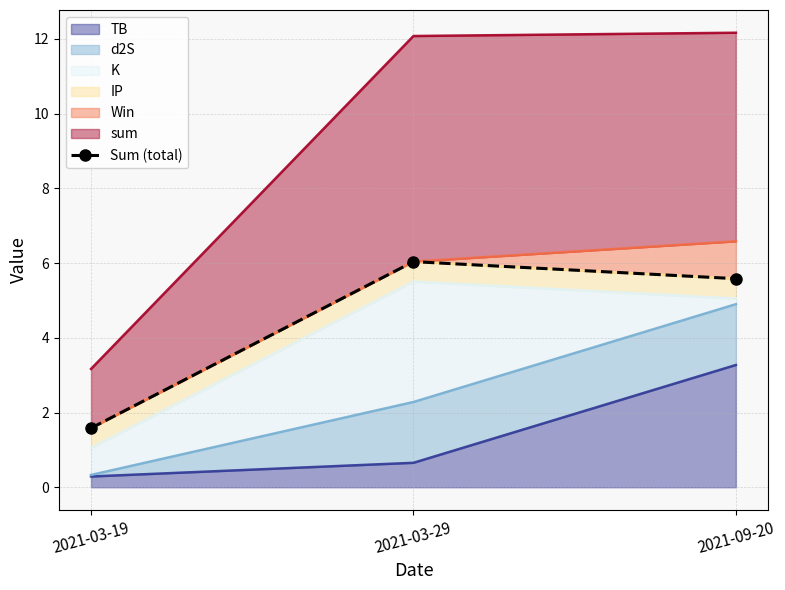

What is the sum of the values at 2021-03-19 and 2021-03-29?

7.6